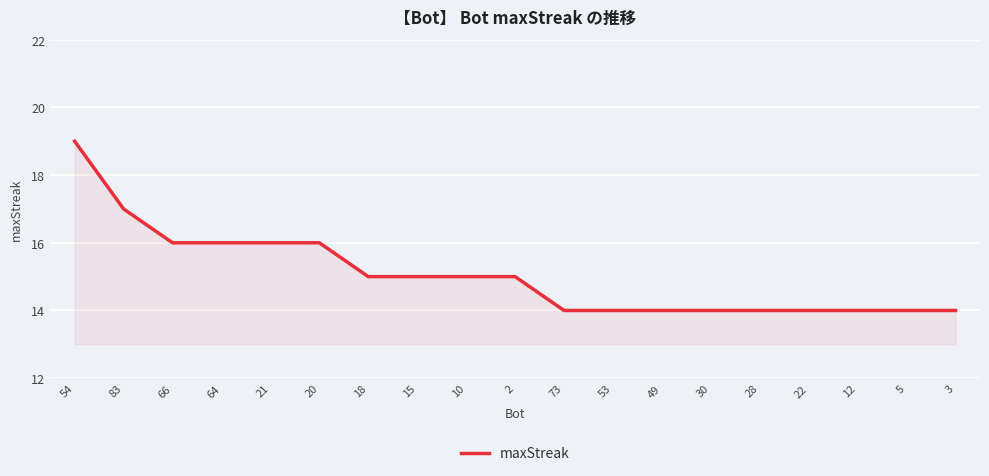

What is the difference between the maximum and minimum values?

5